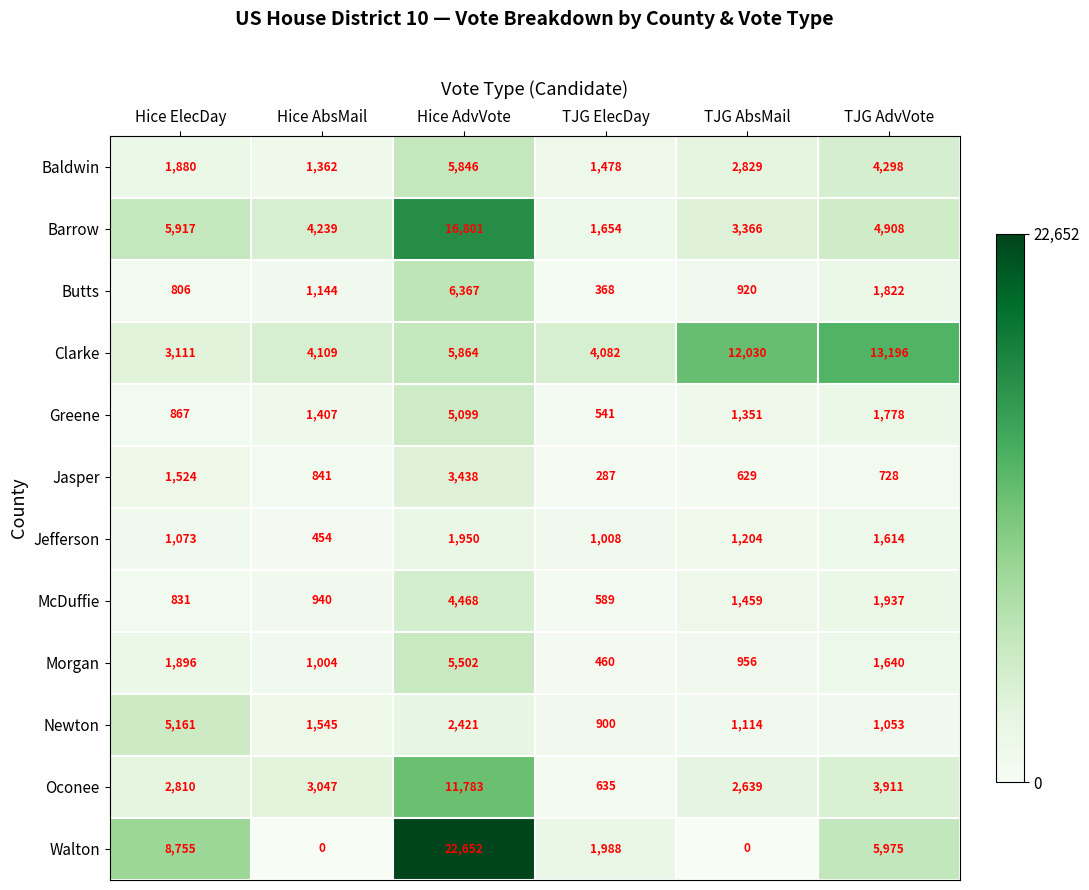

What is the difference between the maximum and second lowest values in the Jefferson series?

942